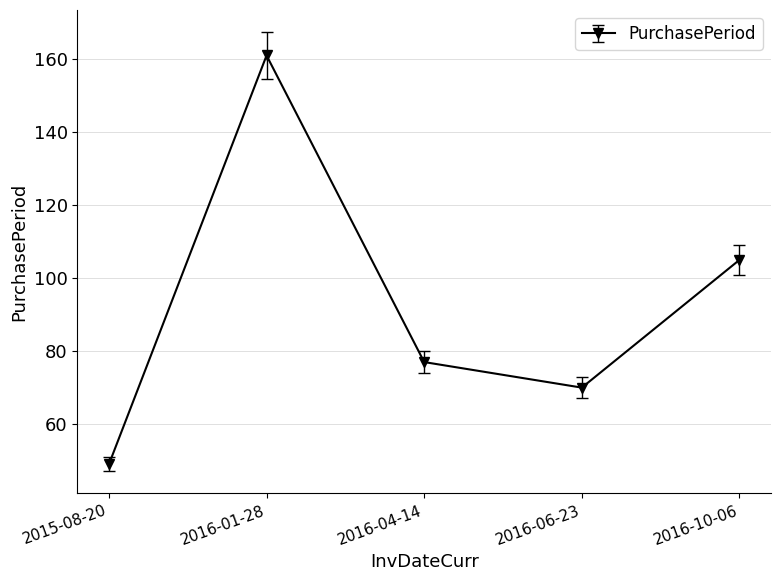

True or false: there are more than 1 points higher than both neighbors.

False